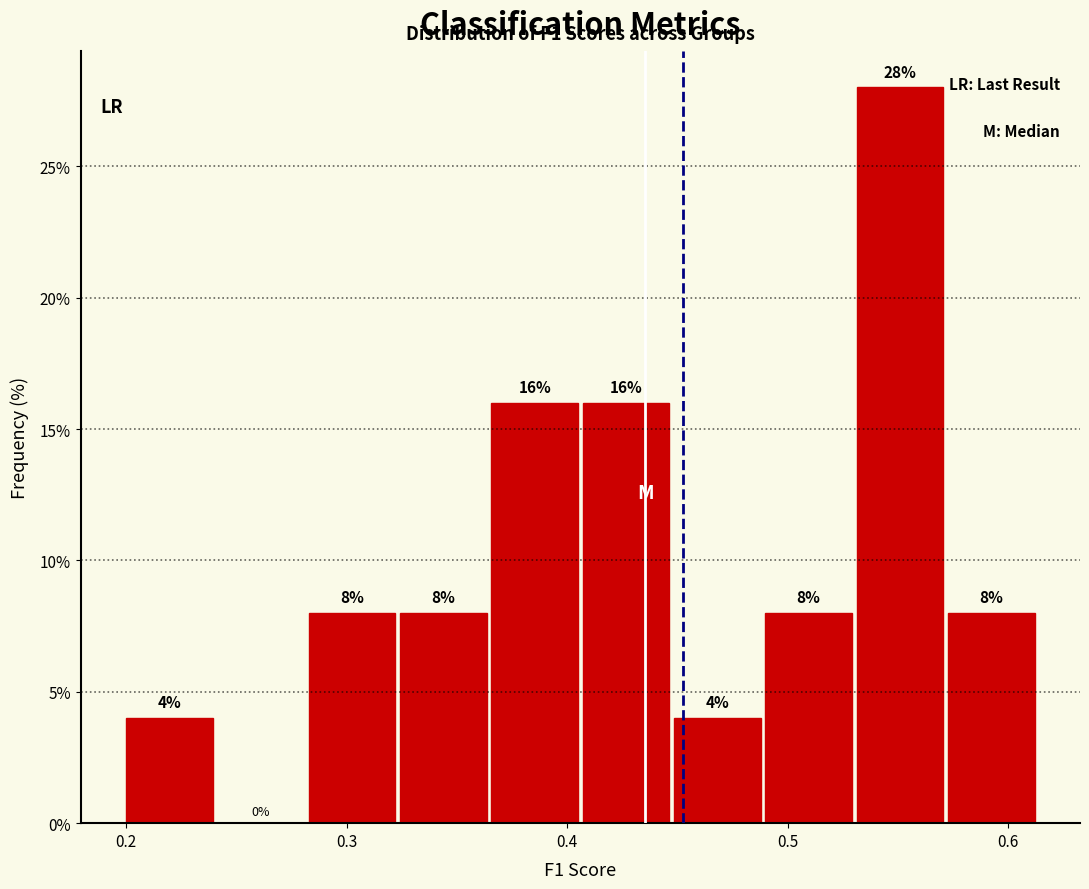

What is the height of the bar covering 0.53 to 0.57 on the x-axis? The bar edges are not printed on the chart, so give them approximately, as read against the axis.

28